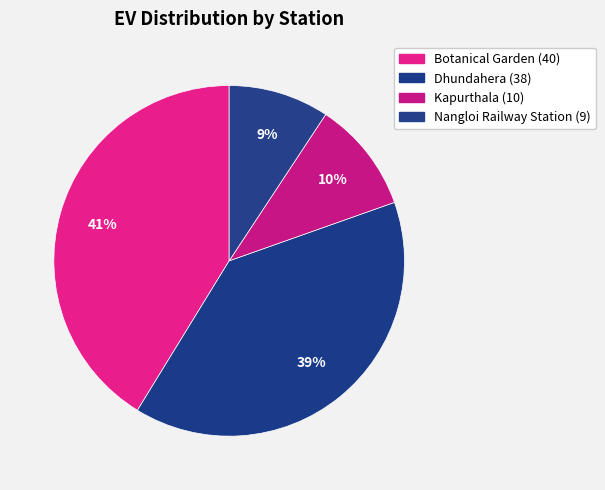

Which category has the biggest portion of the pie?

Botanical Garden